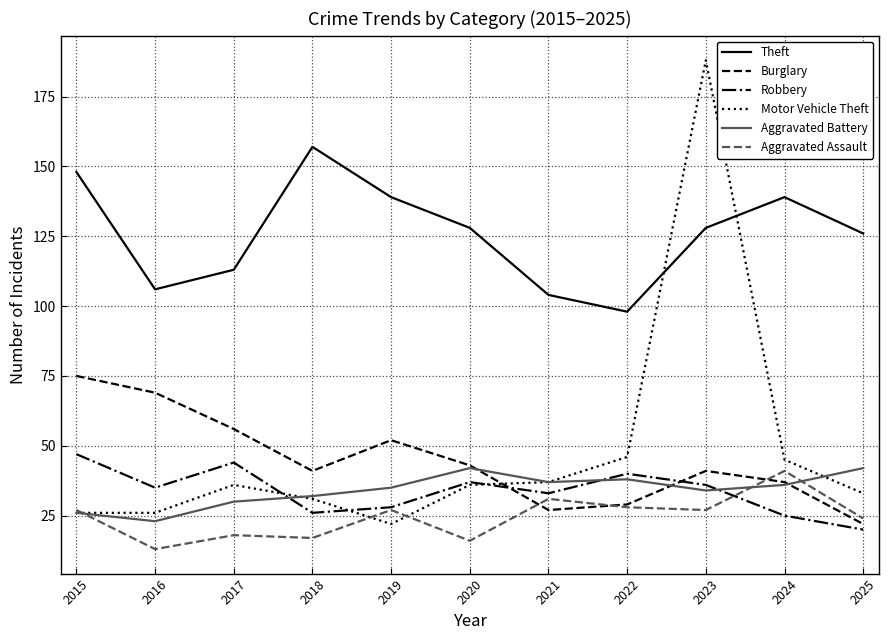

True or false: Burglary has a value of 9 at 2018.

False